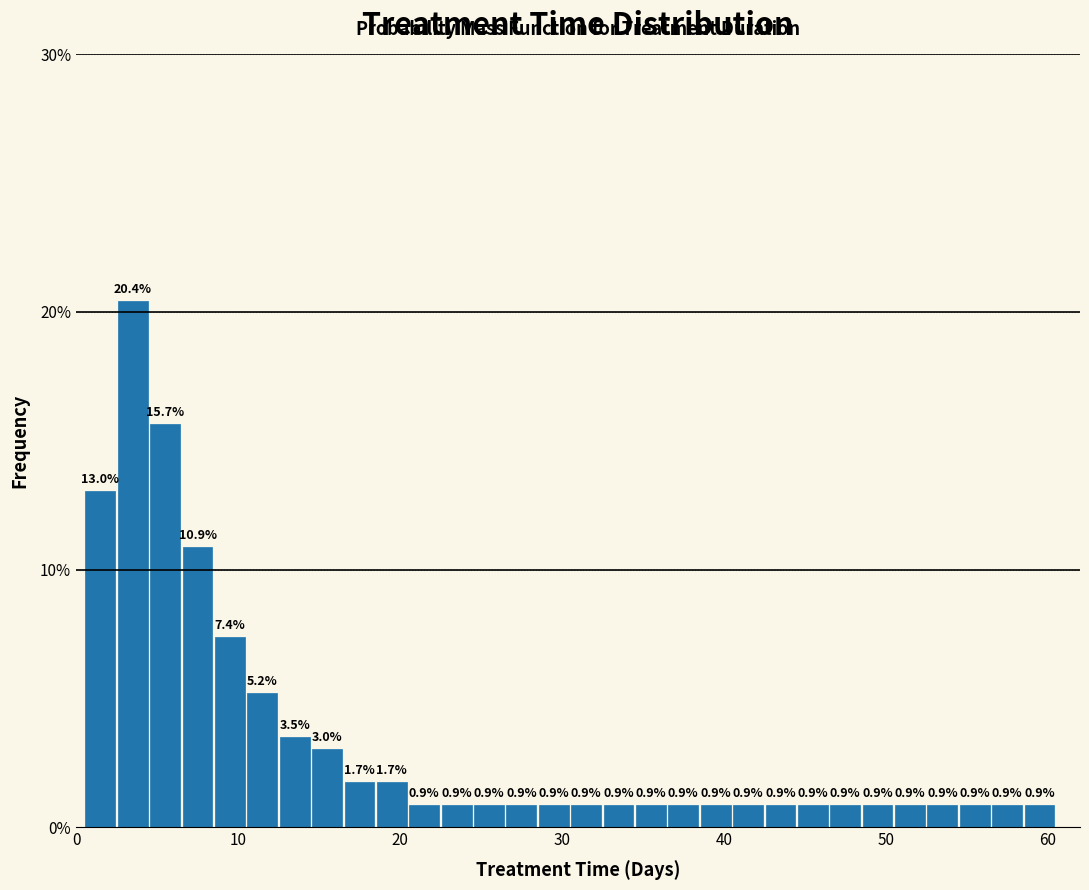

Read against the x-axis, roughly where is the centre of the tallest bar?

4